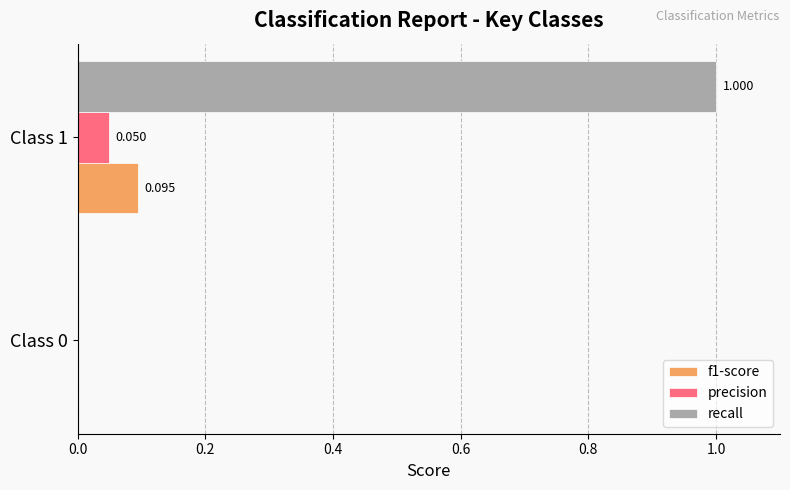

Which series has the largest range (max minus min)?

recall